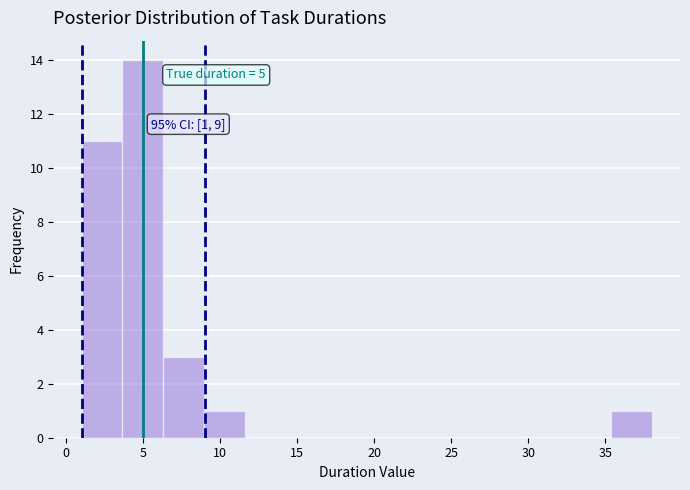

Over which range of the x-axis is the bar tallest?

3.5 to 6.5